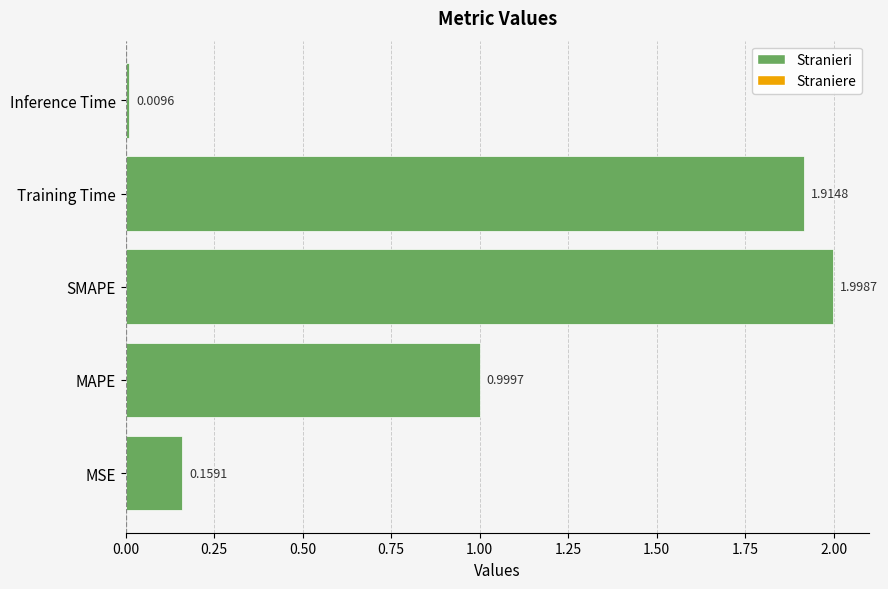

What is the change in value from MAPE to Inference Time?

-1.0